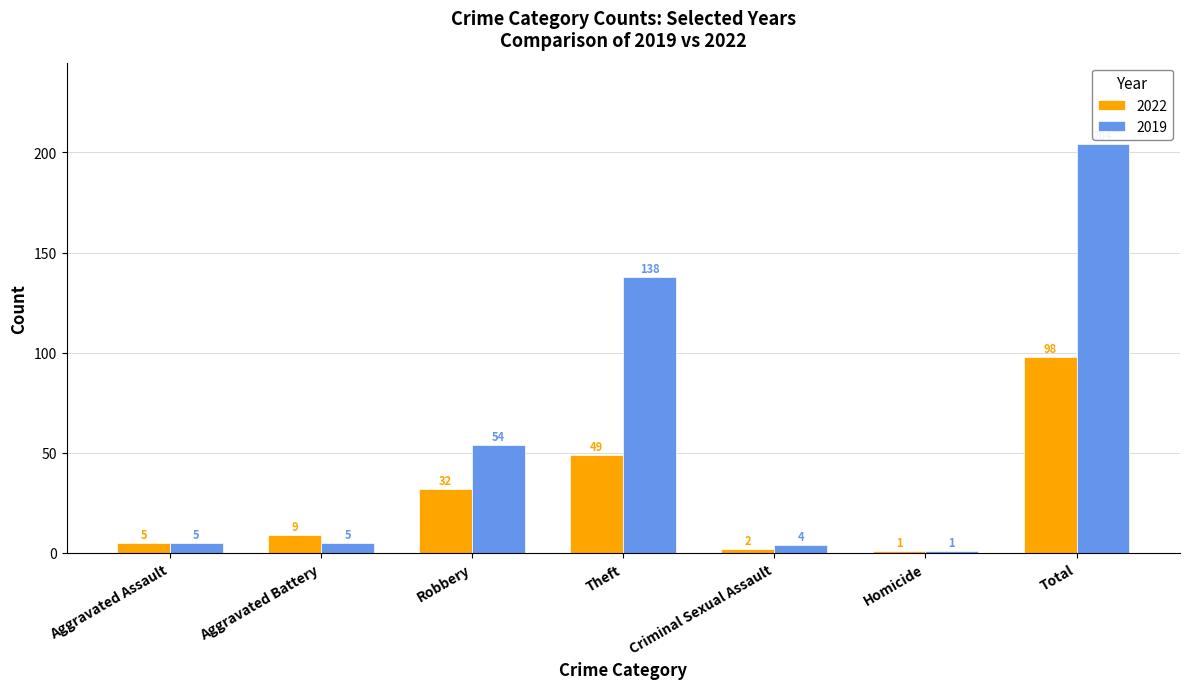

Count the number of categories in the chart.

7